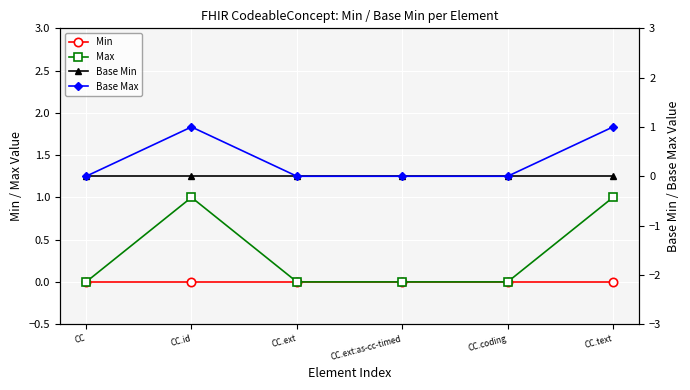

Which label corresponds to the largest value in the chart?

CC.id